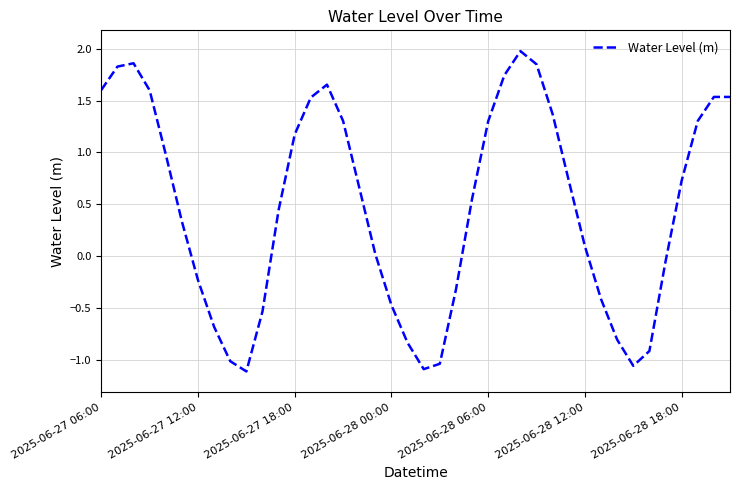

Is this an area chart (filled region under the line)?

No